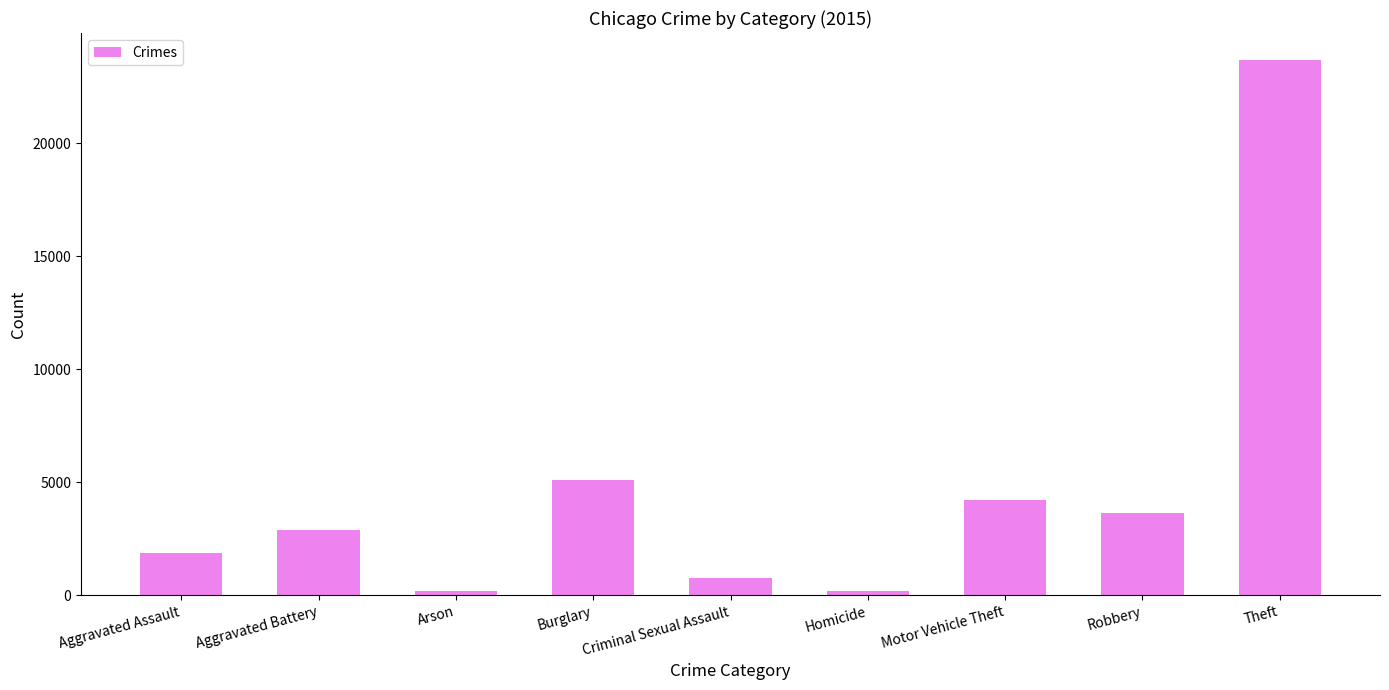

How many distinct data groups are displayed?

1